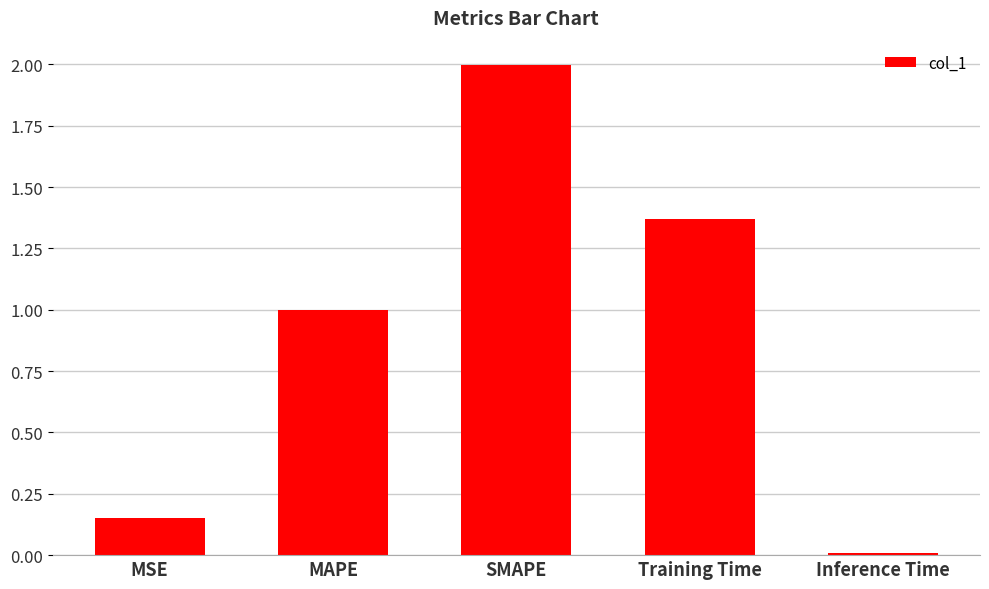

What is the greatest value displayed?

2.0